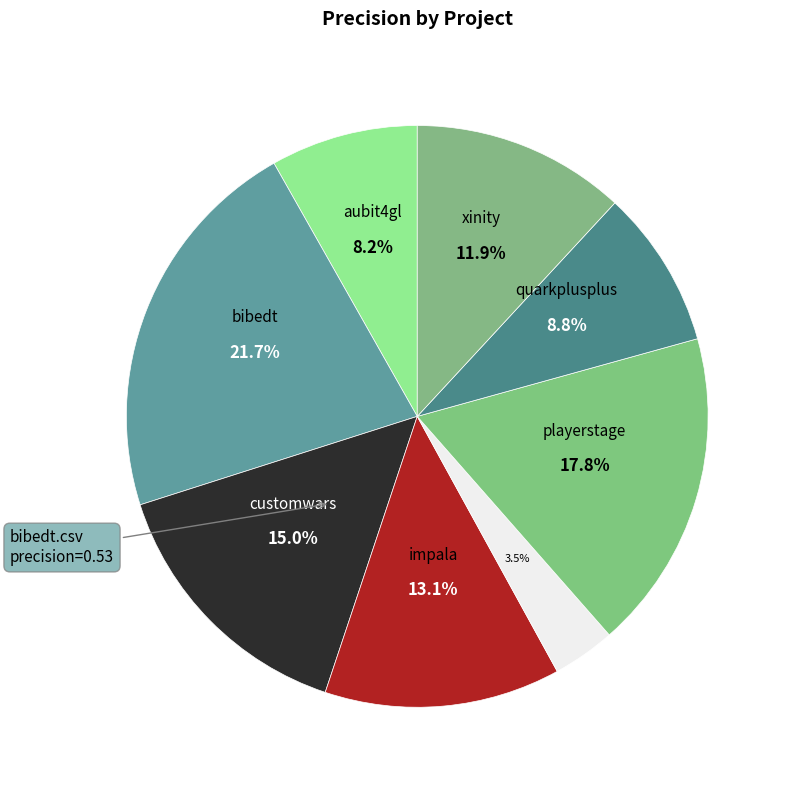

Count the number of slices in the pie.

8